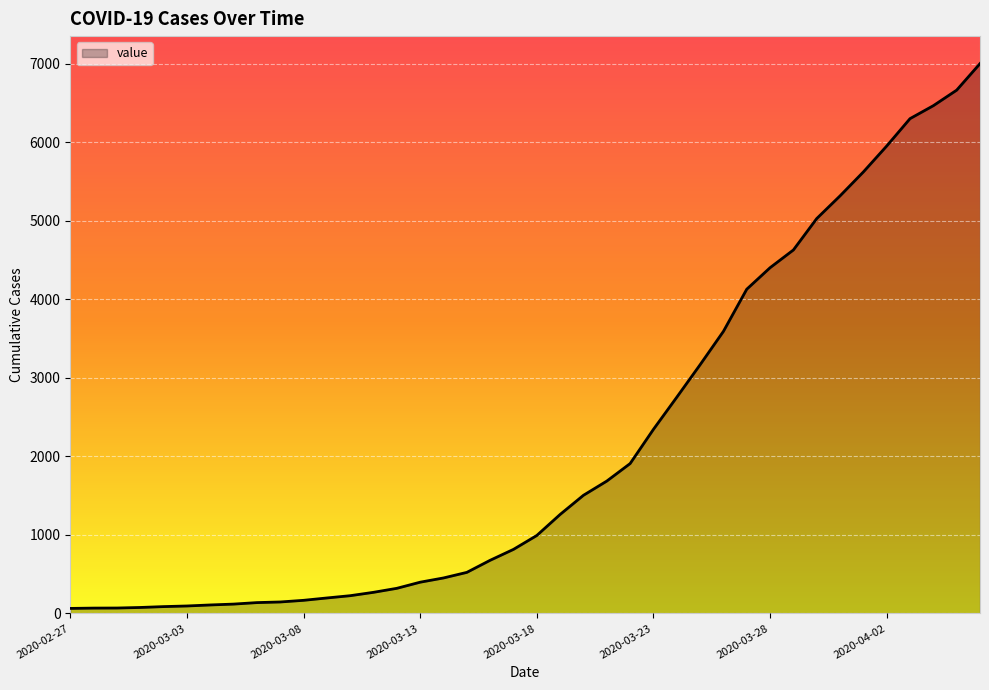

What is the difference between the maximum and minimum values?

6940